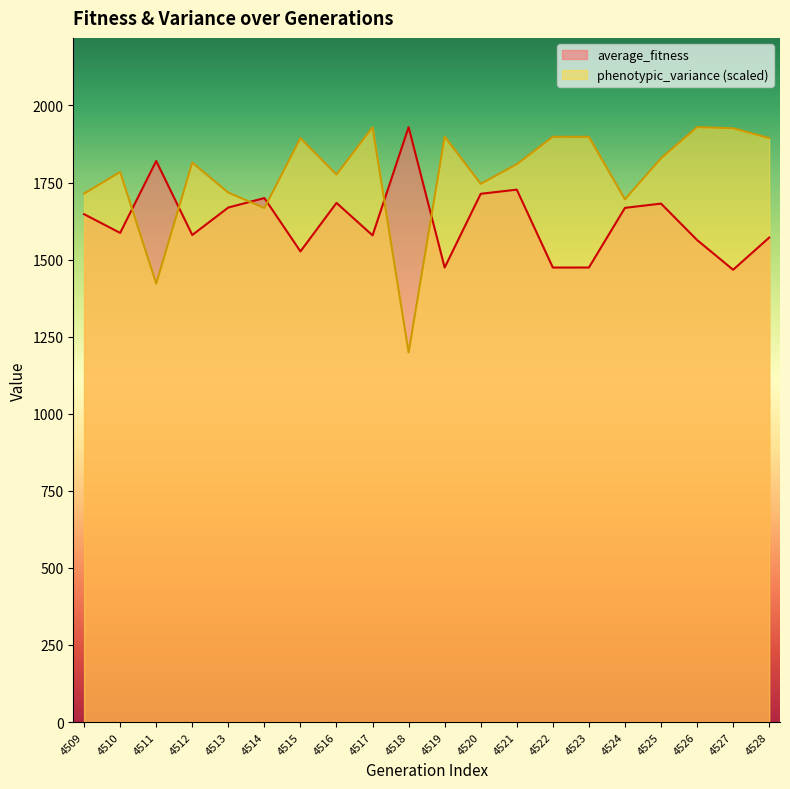

In phenotypic_variance, how many points are lower than both neighbors (excluding endpoints)?

6